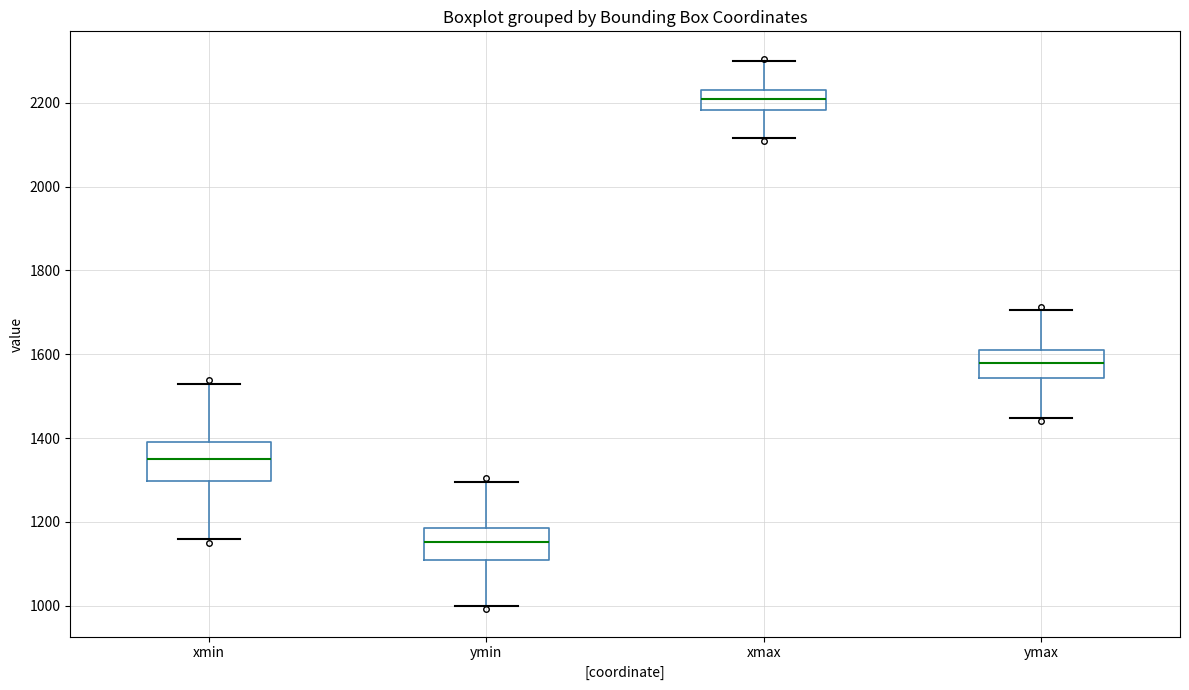

Where does the lower whisker of the box for xmin end on the y-axis? The values are not printed on the chart, so give them approximately, as read against the axis.

1160